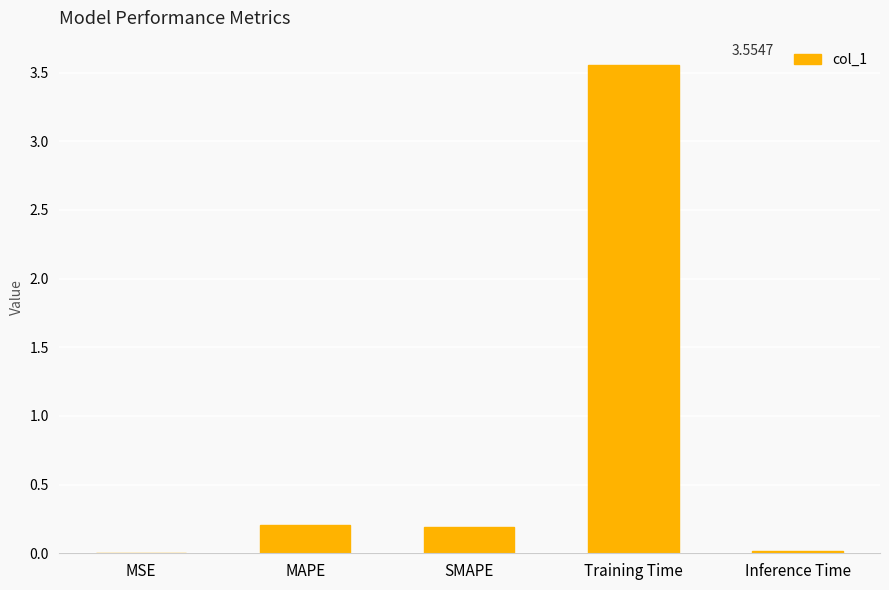

What is the change in value from SMAPE to Training Time?

+3.4